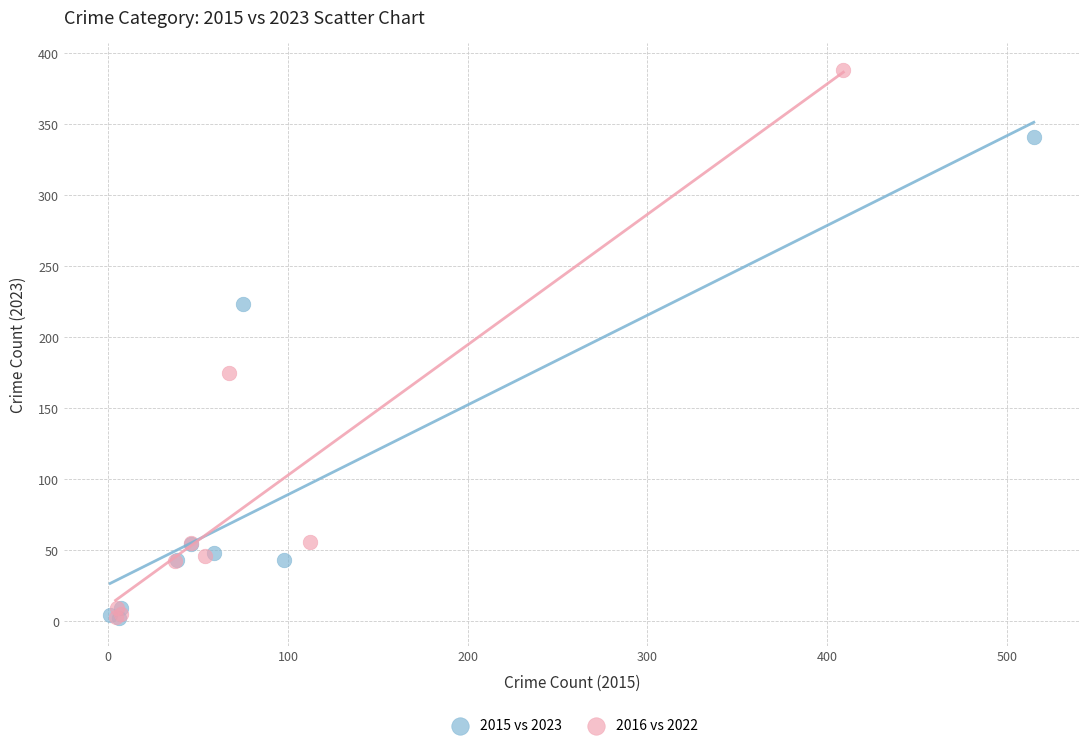

Which series has the widest spread of Y values?

2016 vs 2022